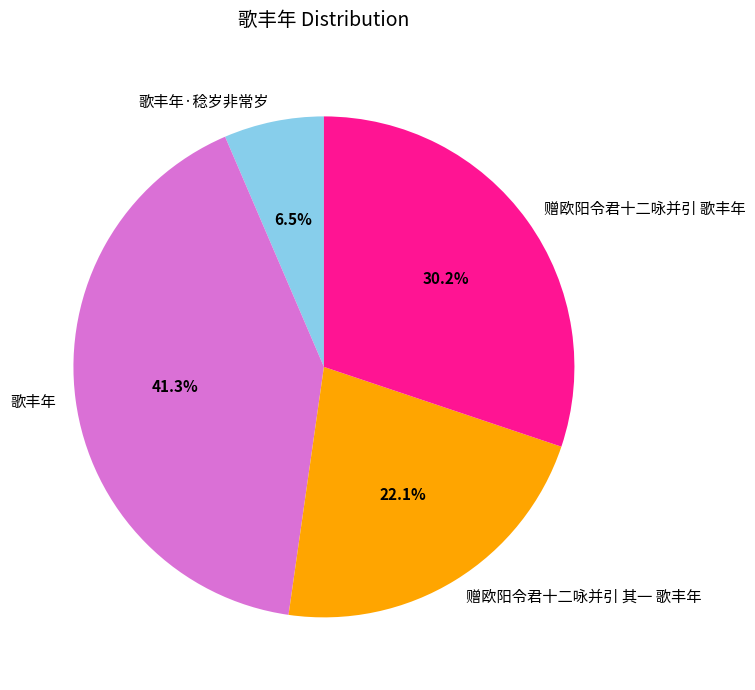

Is there a majority slice in this chart?

No